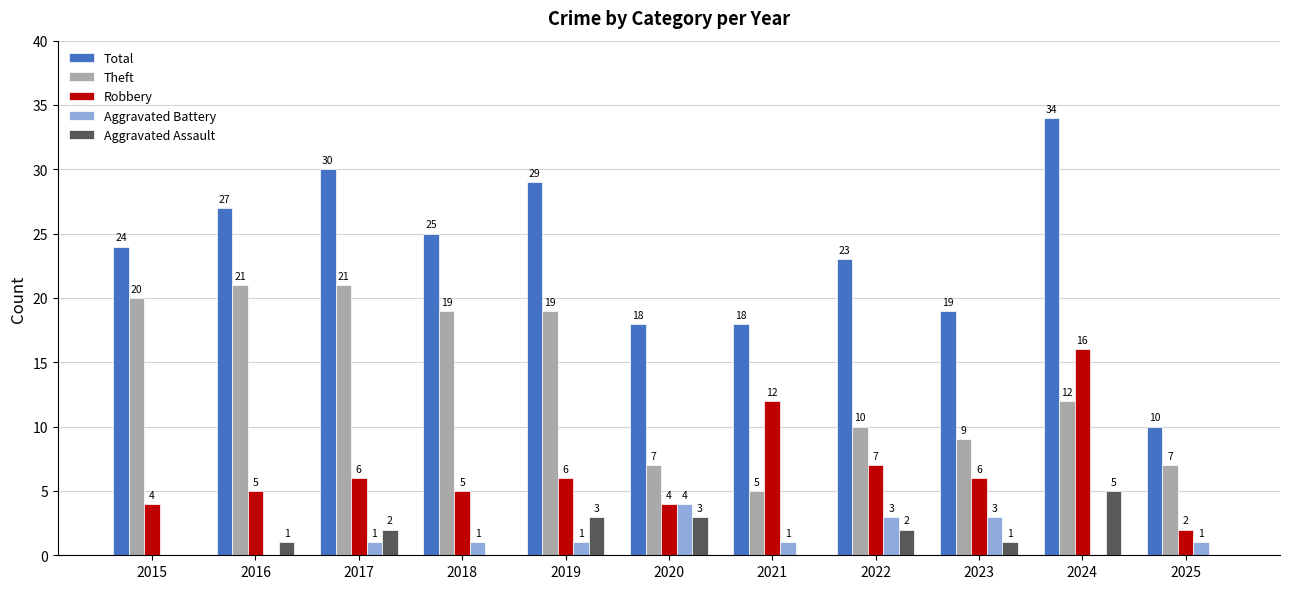

Where is Theft nearest to the value 13?

2024